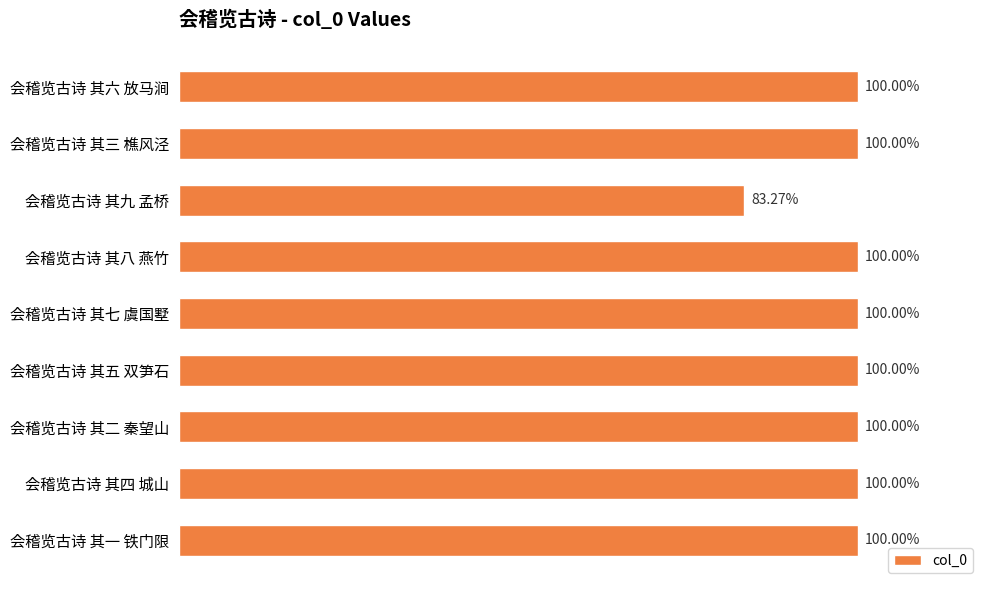

Does the chart contain any negative values?

No